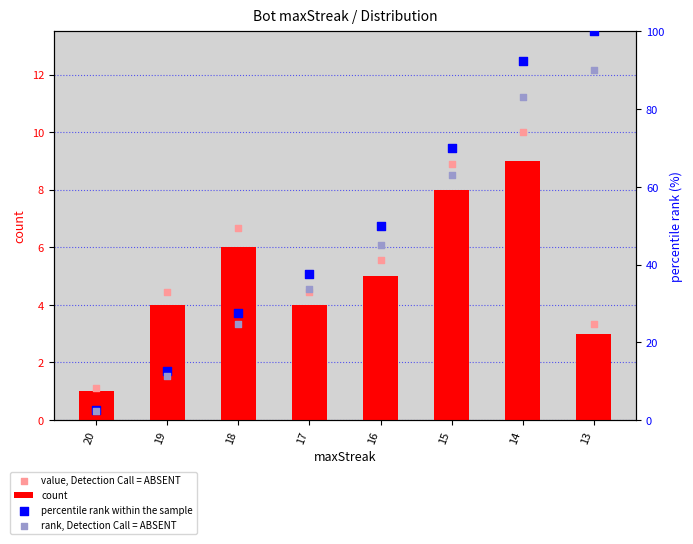

Which series contains the lowest Y value?

count